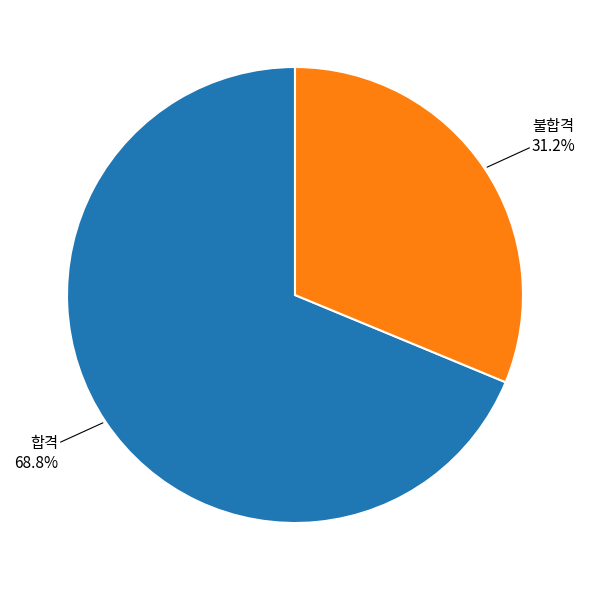

Is there any slice that represents more than half of the pie?

Yes